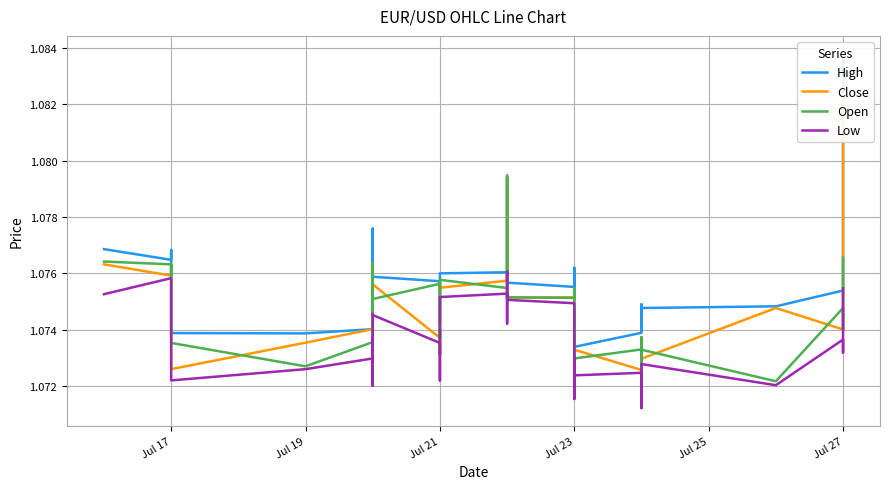

Which series changed the most between Jul 17 and Jul 23?

Open